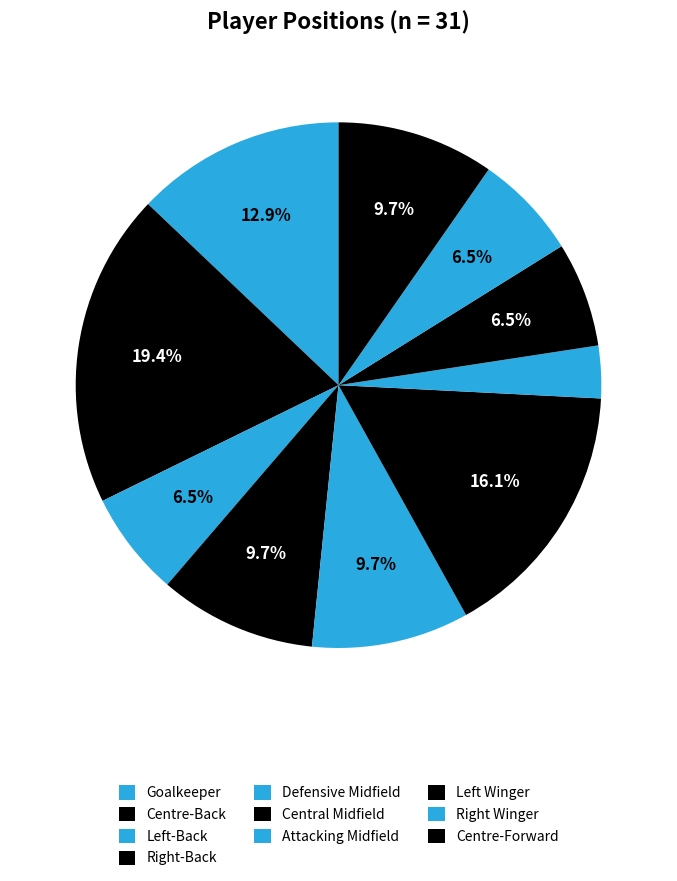

Which has a higher value, Goalkeeper or Attacking Midfield?

Goalkeeper